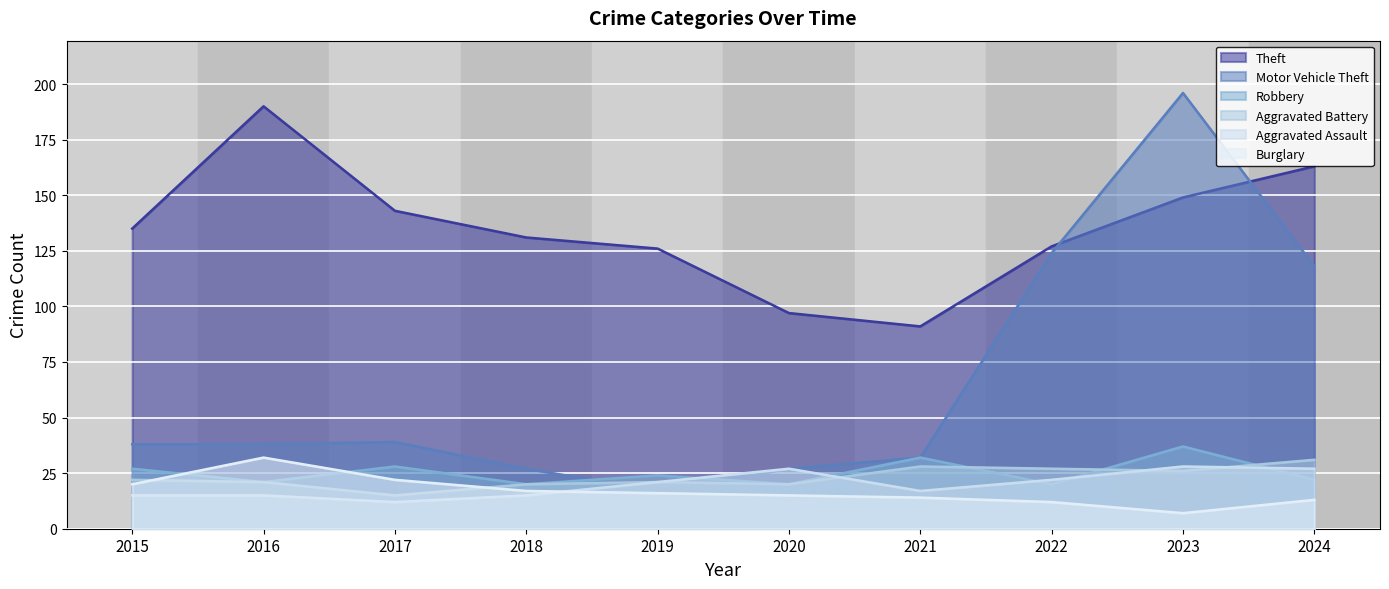

What is the difference between the maximum and second lowest values in the Aggravated Battery series?

11